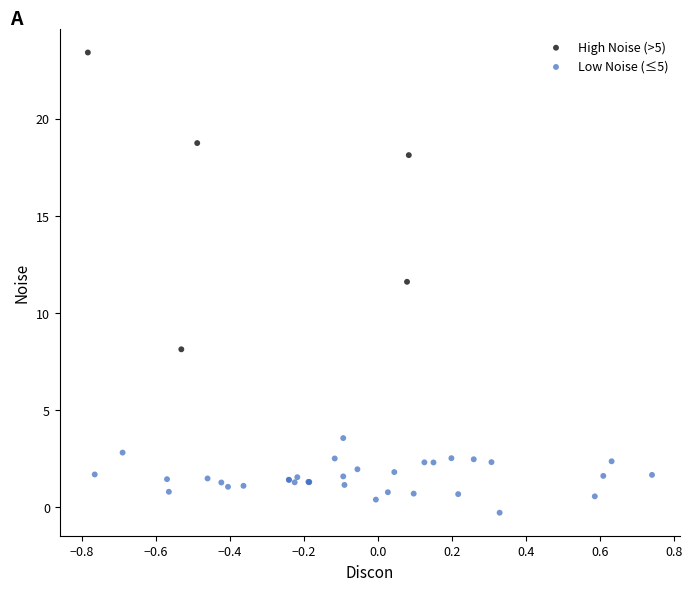

What are all the series names shown in the legend?

High Noise (>5), Low Noise (≤5)